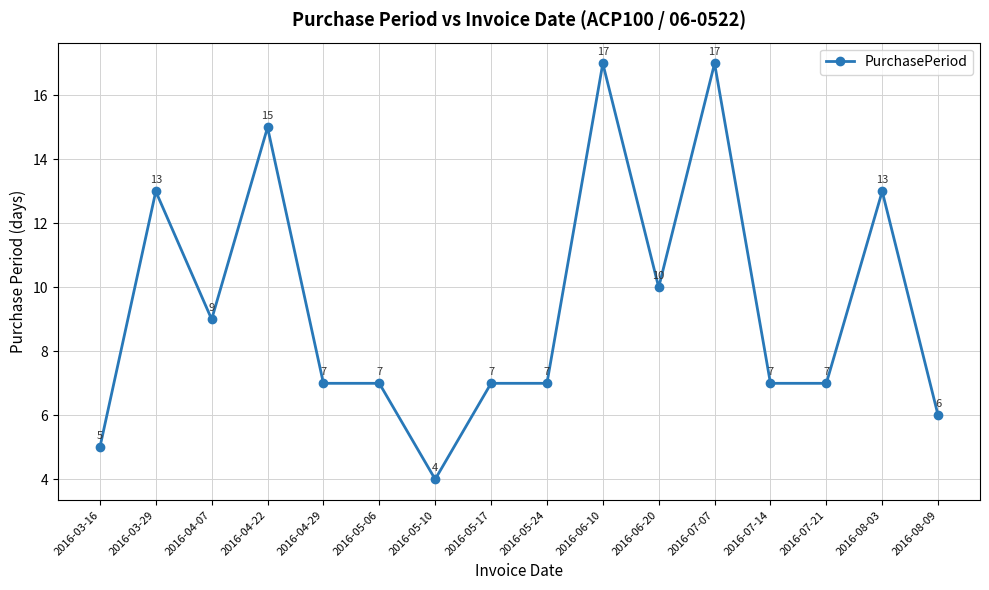

True or false: the data has more than 1 interior local peaks.

True